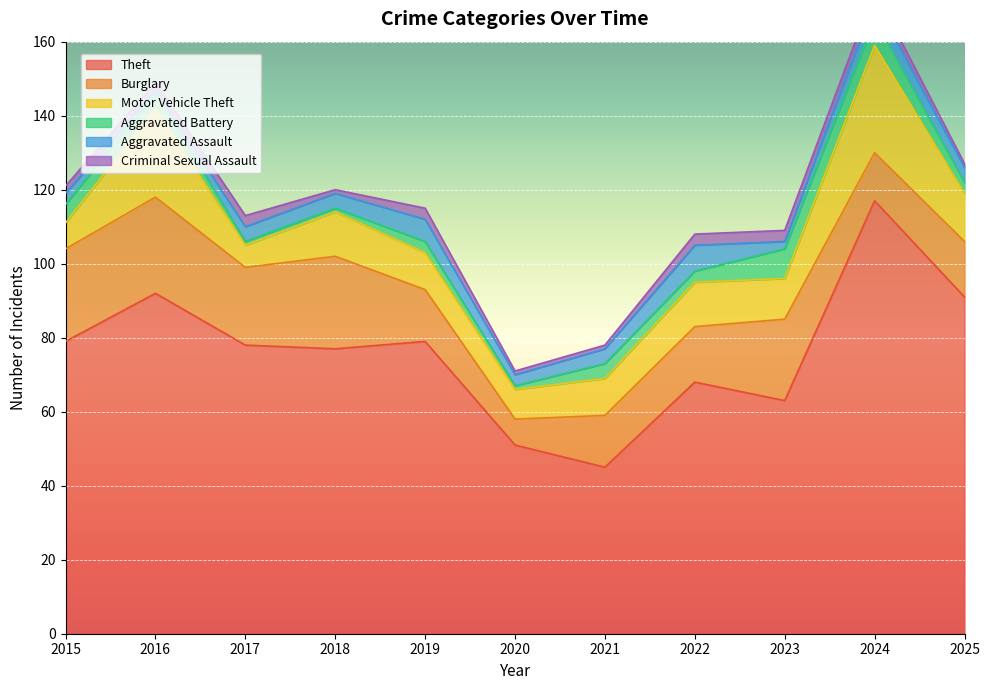

Is it true that Burglary equals 20 at 2022?

False